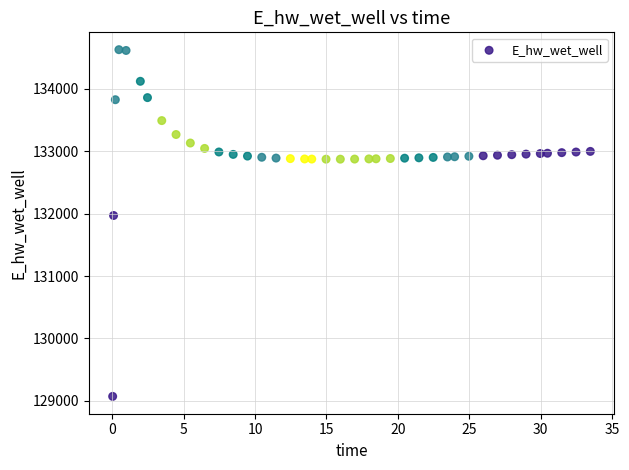

What is the range of X values (max minus min)?

33.4